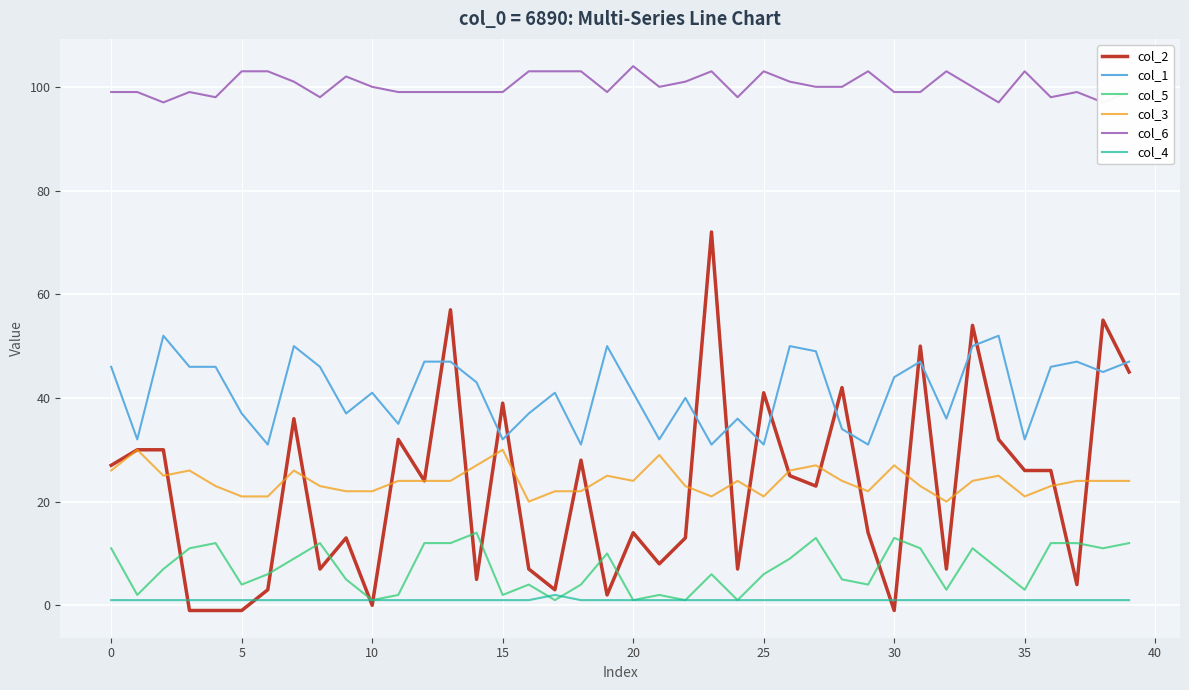

Which series has the widest spread of values?

col_2